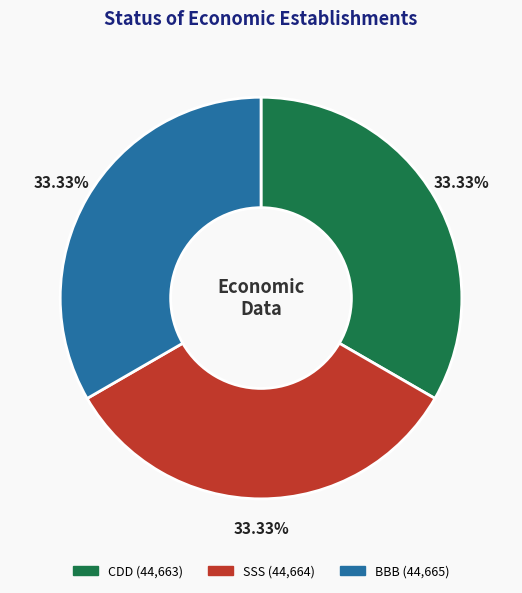

To the nearest percent, what percentage of the pie is SSS?

33%